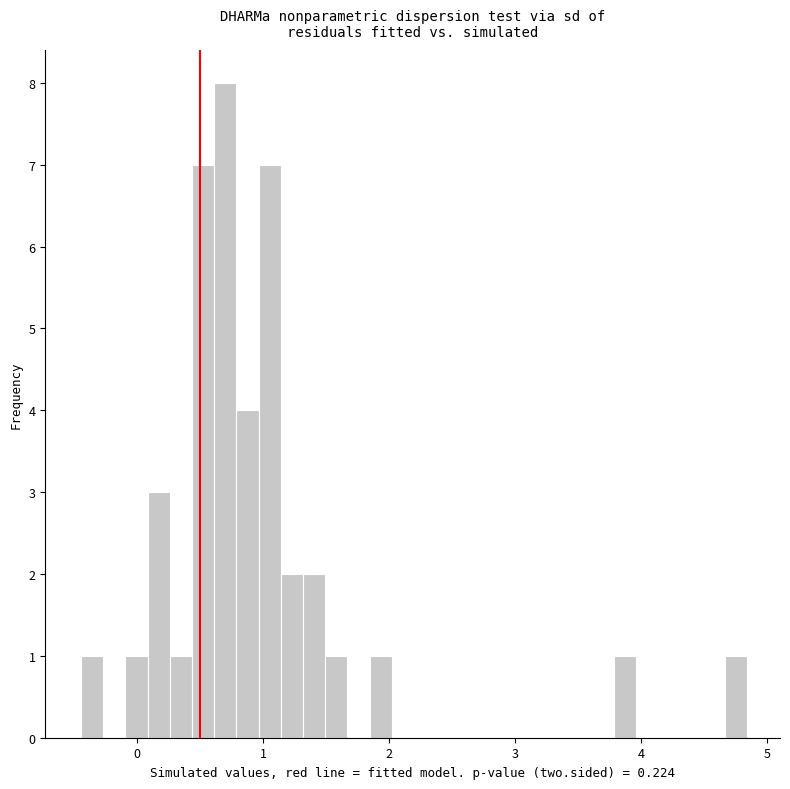

Read against the x-axis, roughly where is the centre of the tallest bar?

0.7